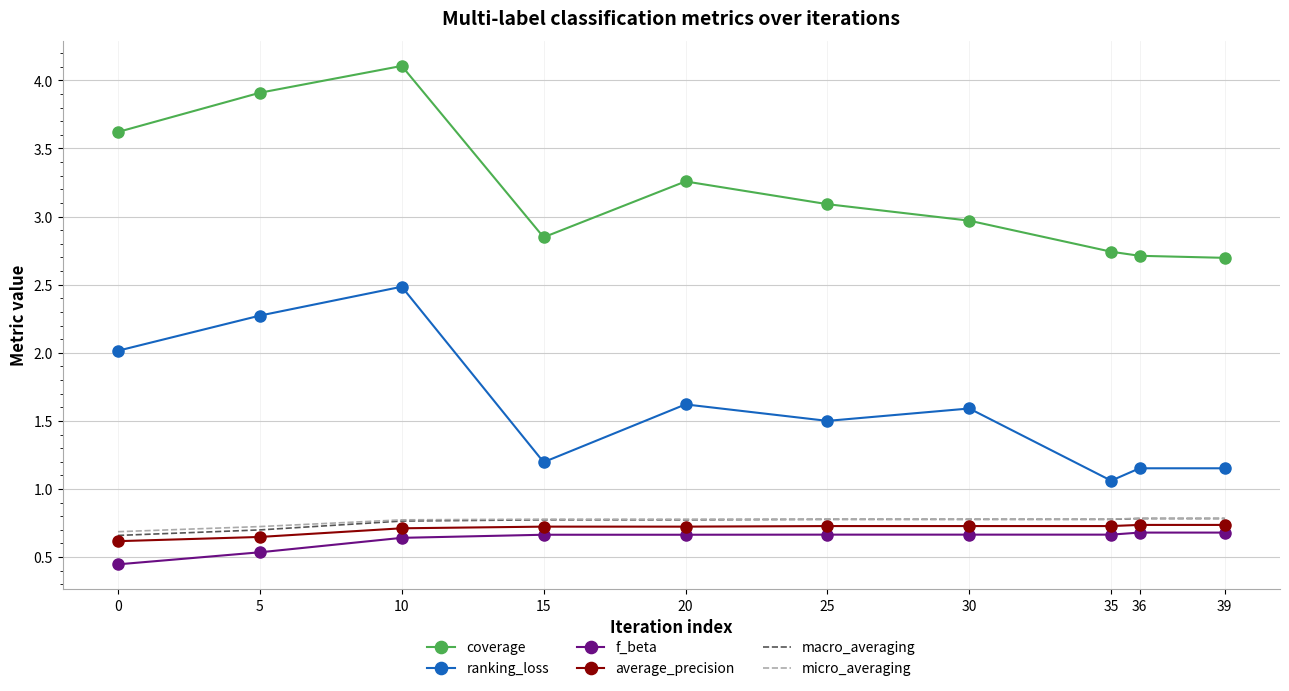

Is it true that micro_averaging equals 0.4 at 36?

False